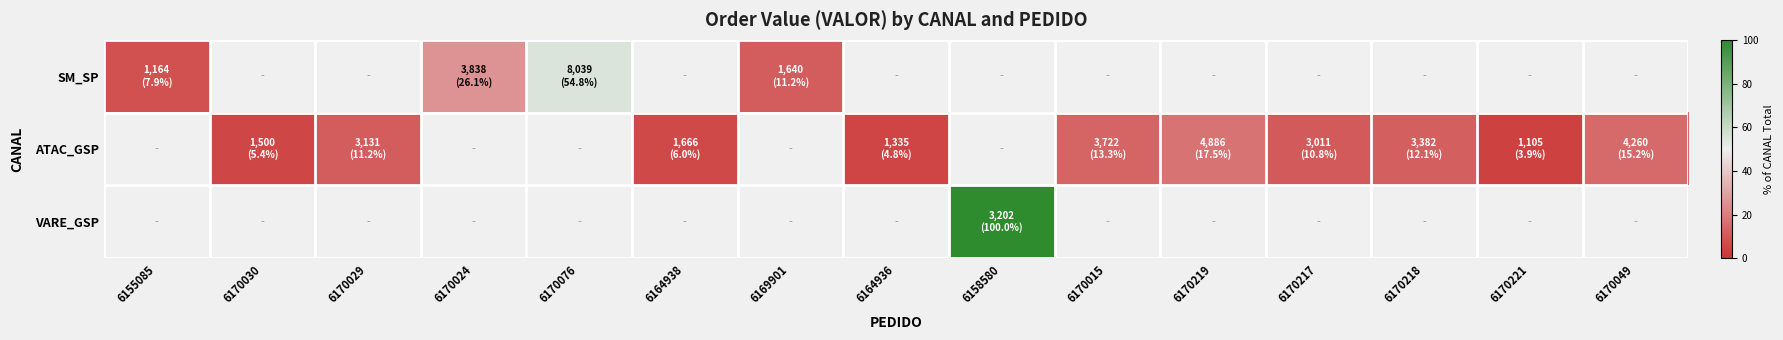

What is the difference between the maximum and minimum values in the SM_SP series?

46.8